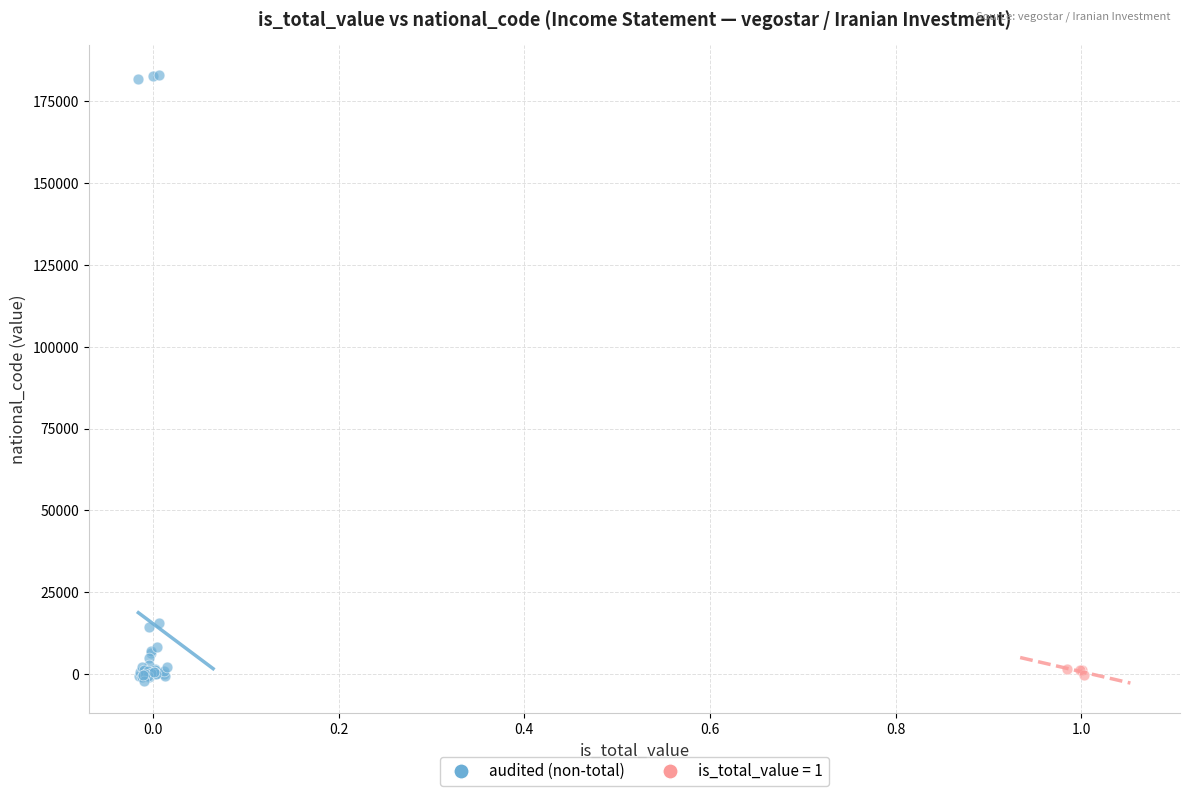

Which series reaches the maximum Y coordinate?

audited (non-total)